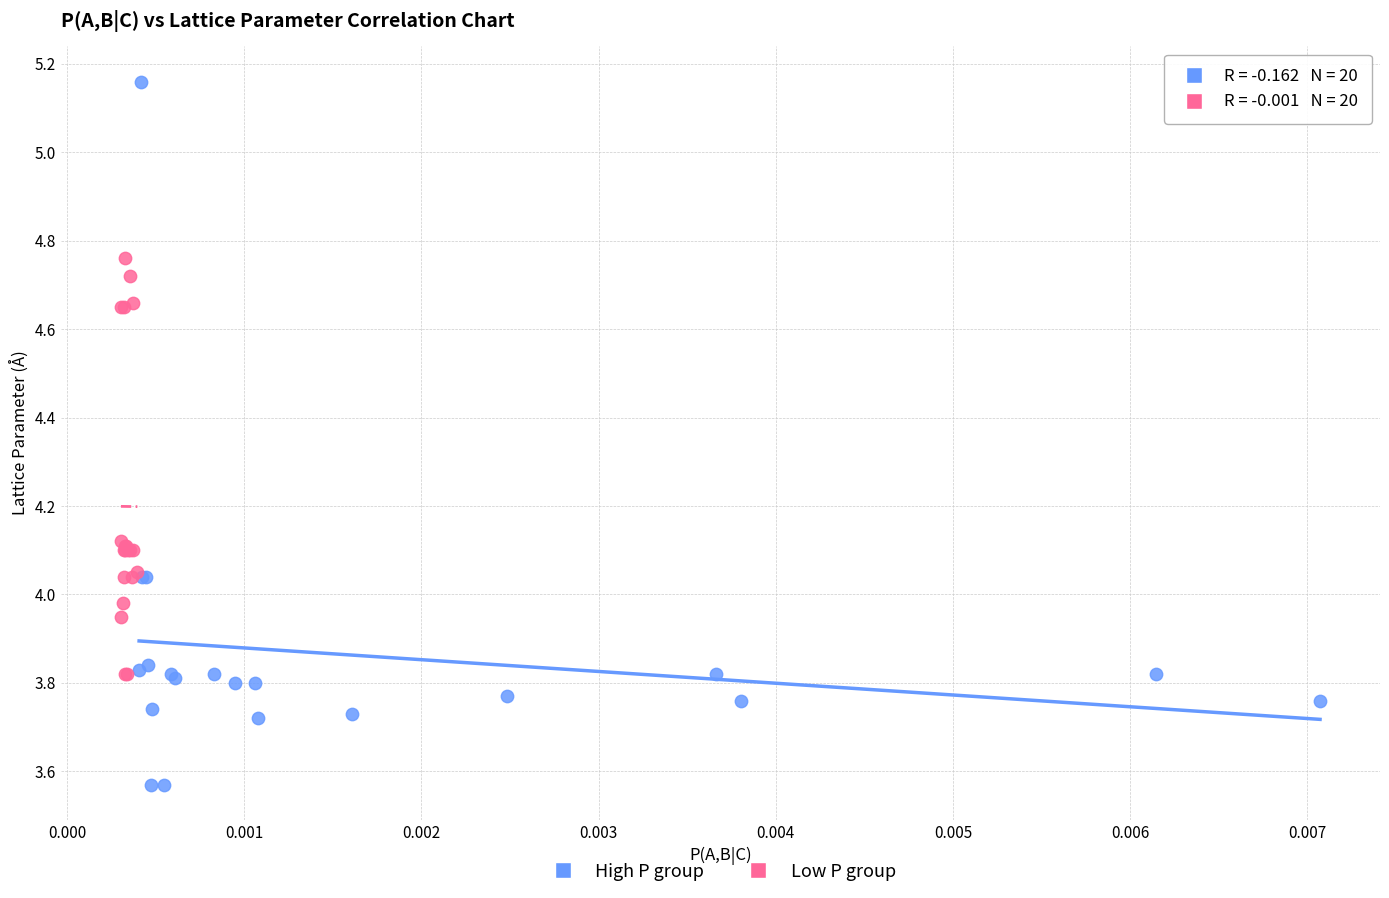

Which series has the widest spread of Y values?

High P group